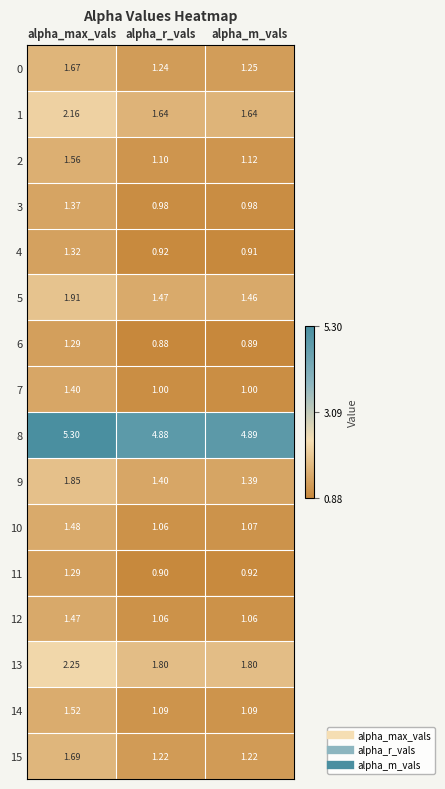

List the labels in order of 0 value, largest first.

alpha_max_vals, alpha_m_vals, alpha_r_vals